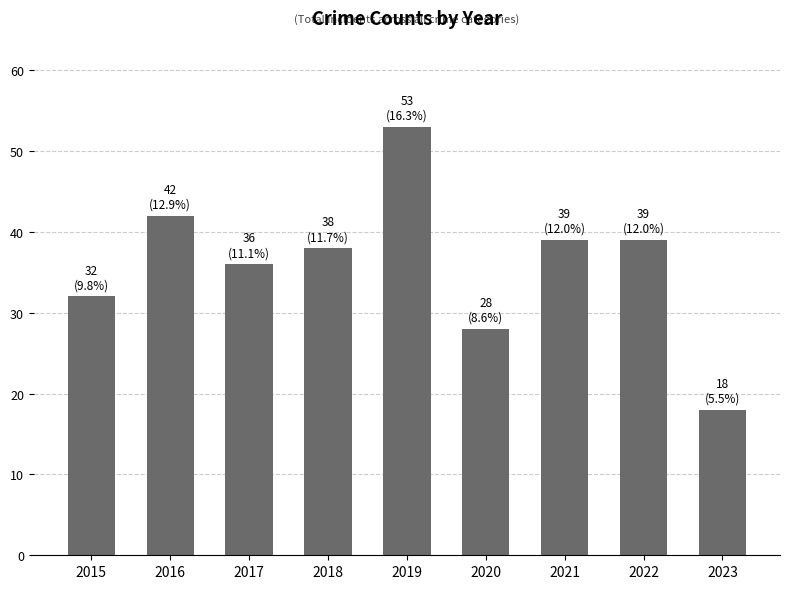

The value at 2019 is 53. True or false?

True